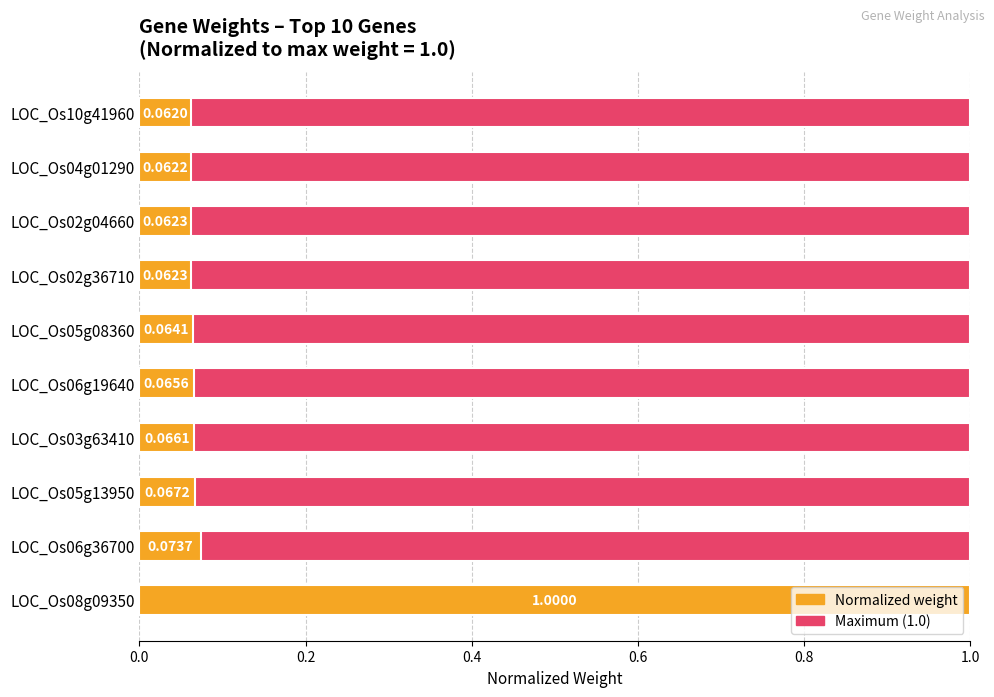

At how many categories does at least one series exceed 0?

10